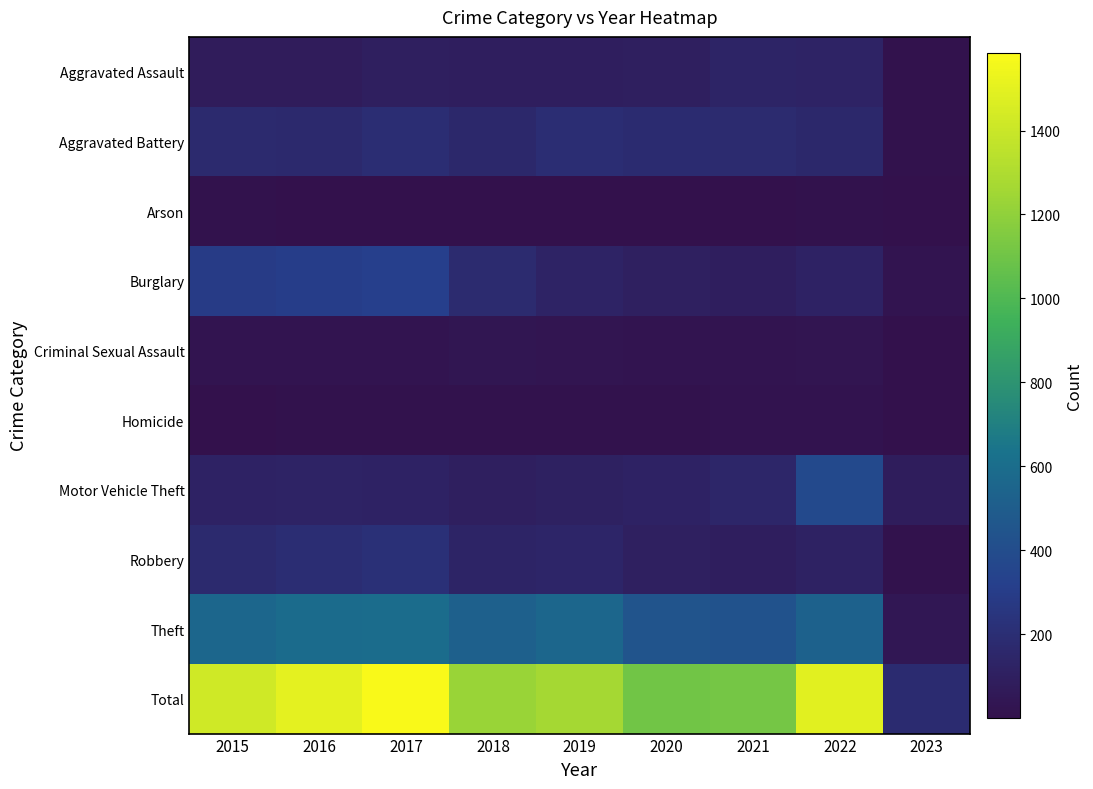

Which has a higher value, 2015 or 2019?

2019